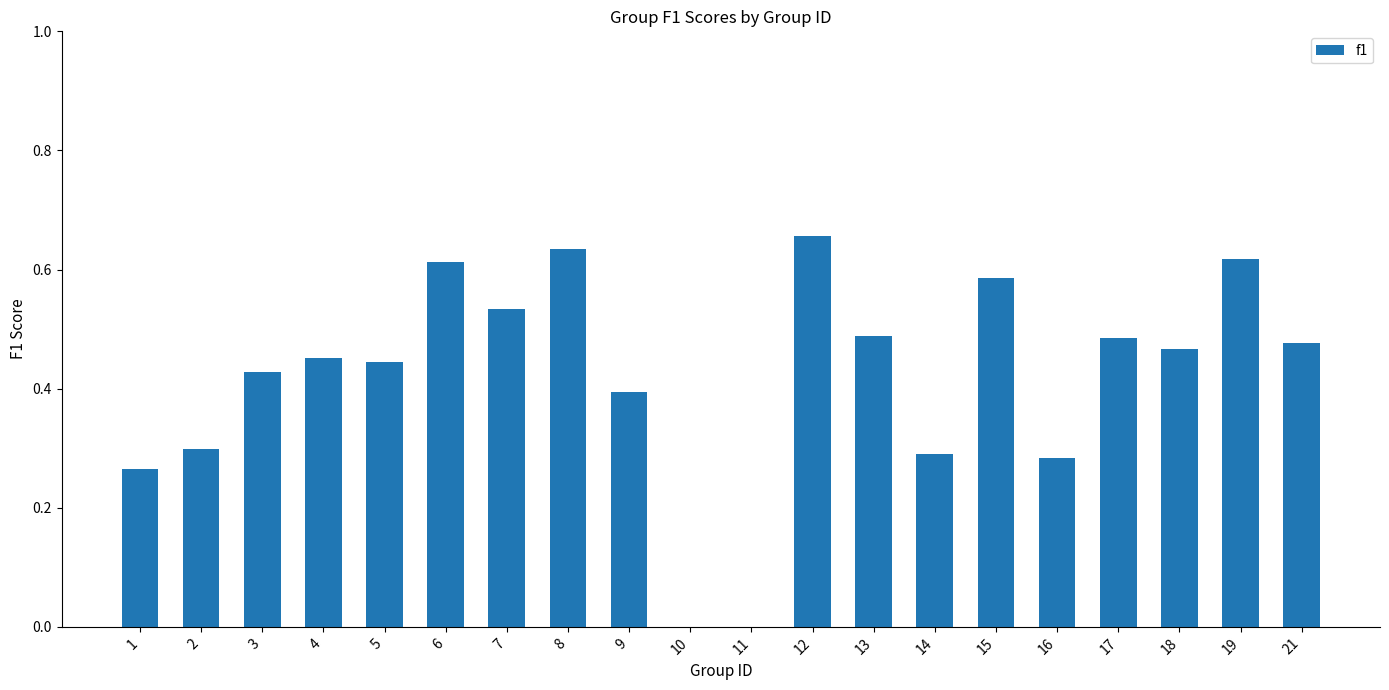

True or false: the data shows 0.6 at 4.

False